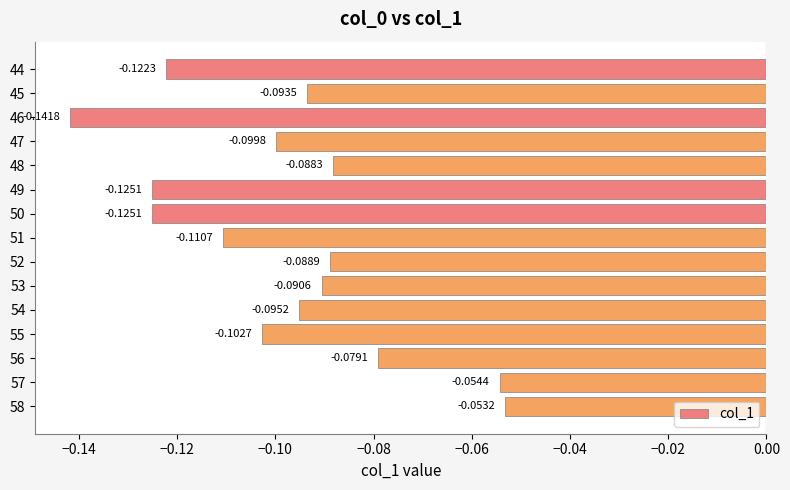

What is the sum of all values?

-1.5